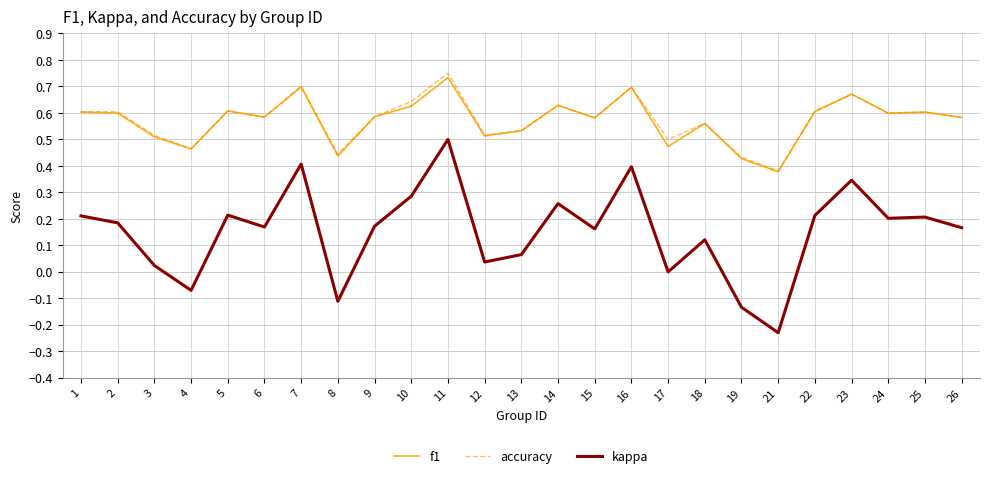

True or false: accuracy has a value of 1.0 at 24.

False